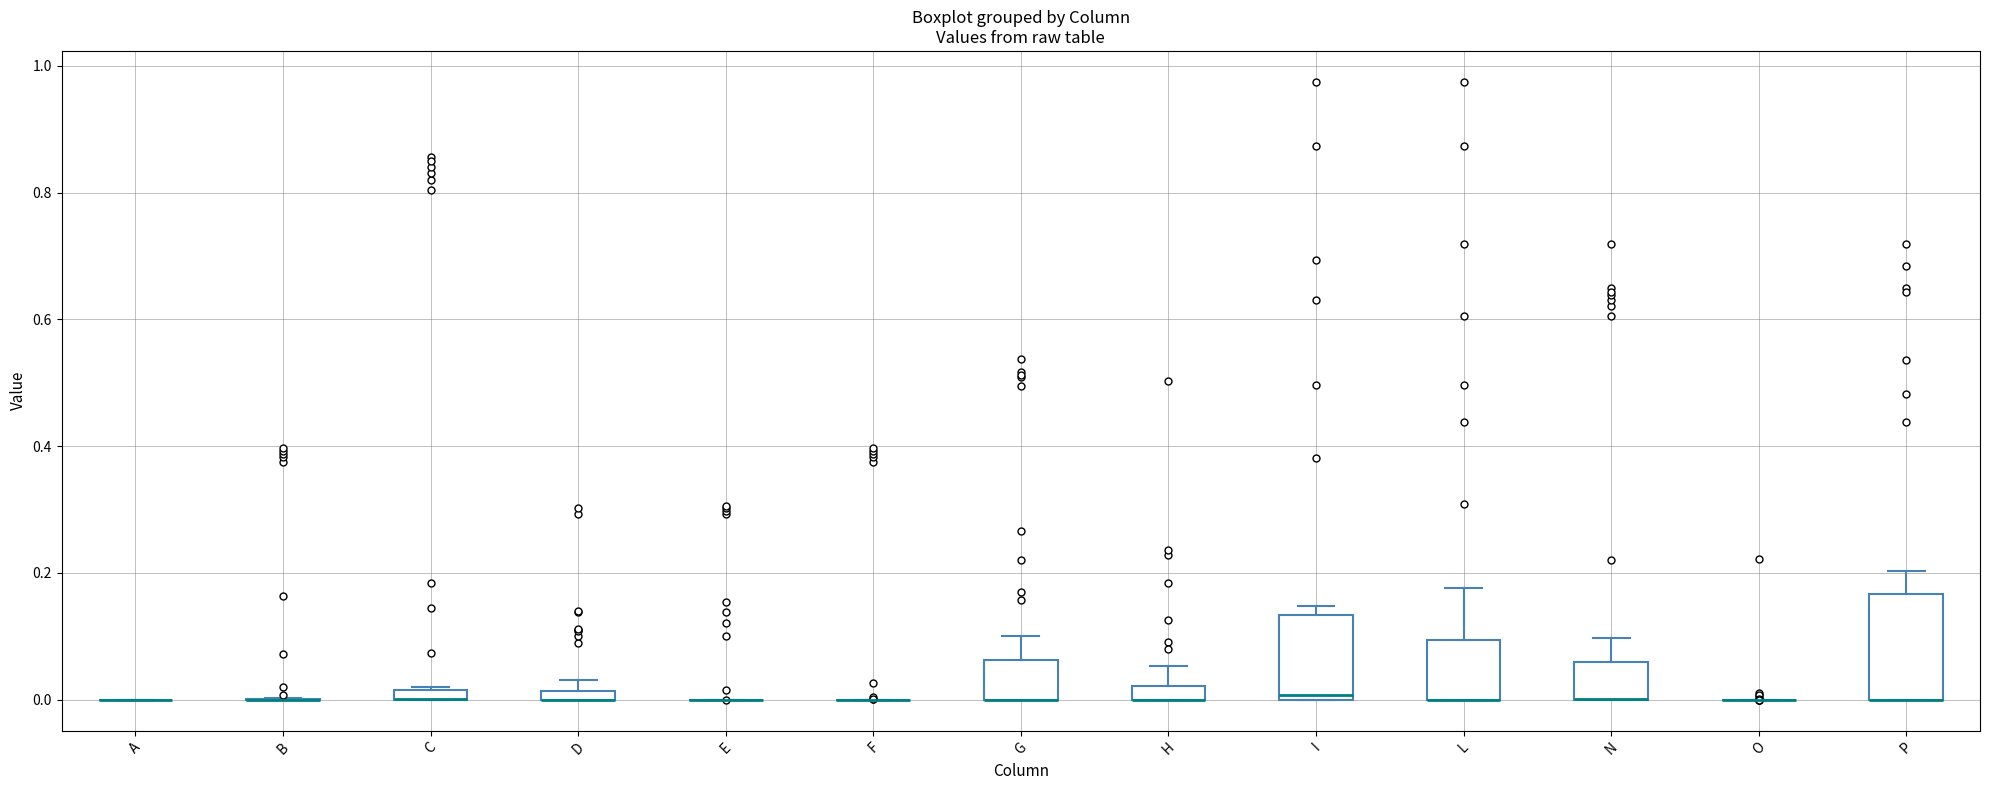

Which box is the tallest, from its lower edge to its upper edge?

P